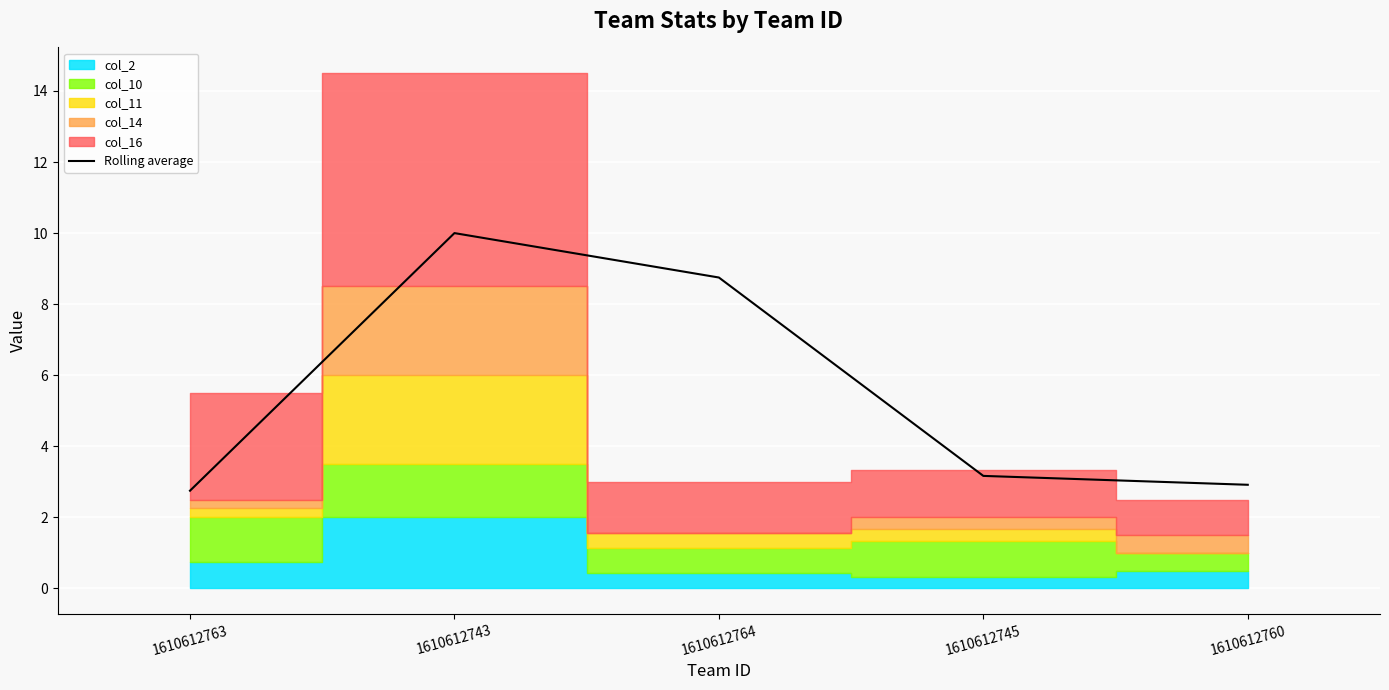

How many values are below 3?

2